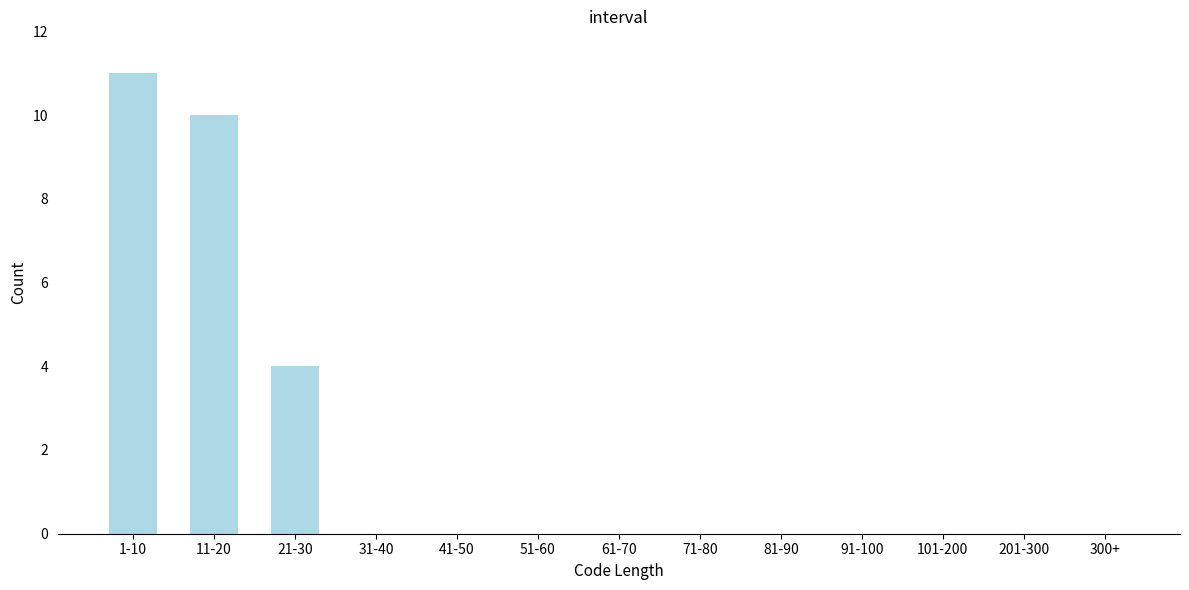

Reading right to left, extract all data points from this chart.

300+=0	201-300=0	101-200=0	91-100=0	81-90=0	71-80=0	61-70=0	51-60=0	41-50=0	31-40=0	21-30=4	11-20=10	1-10=11